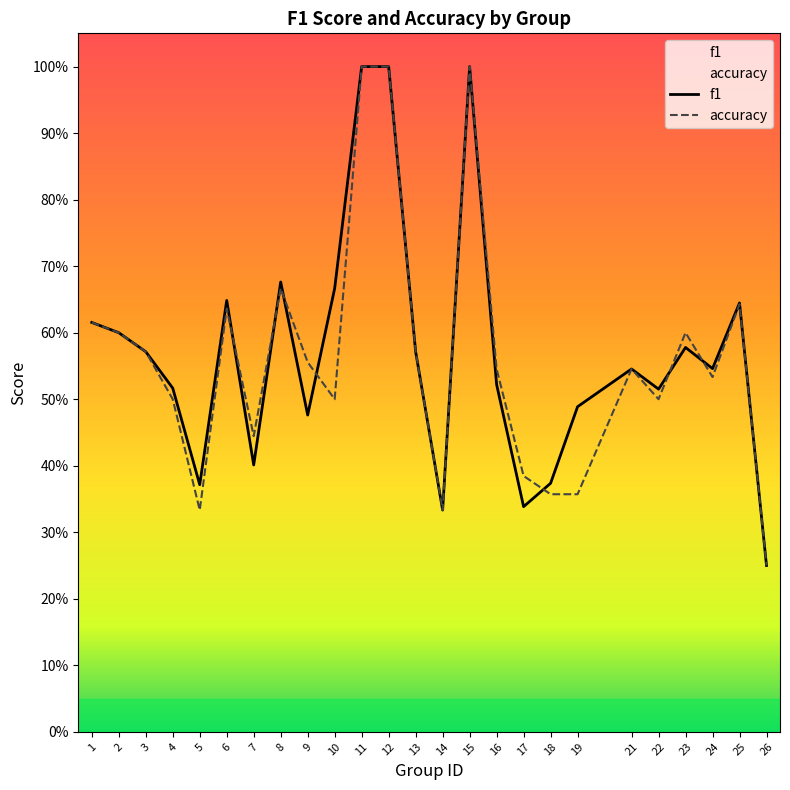

Where do accuracy and f1 first cross each other?

6 and 7